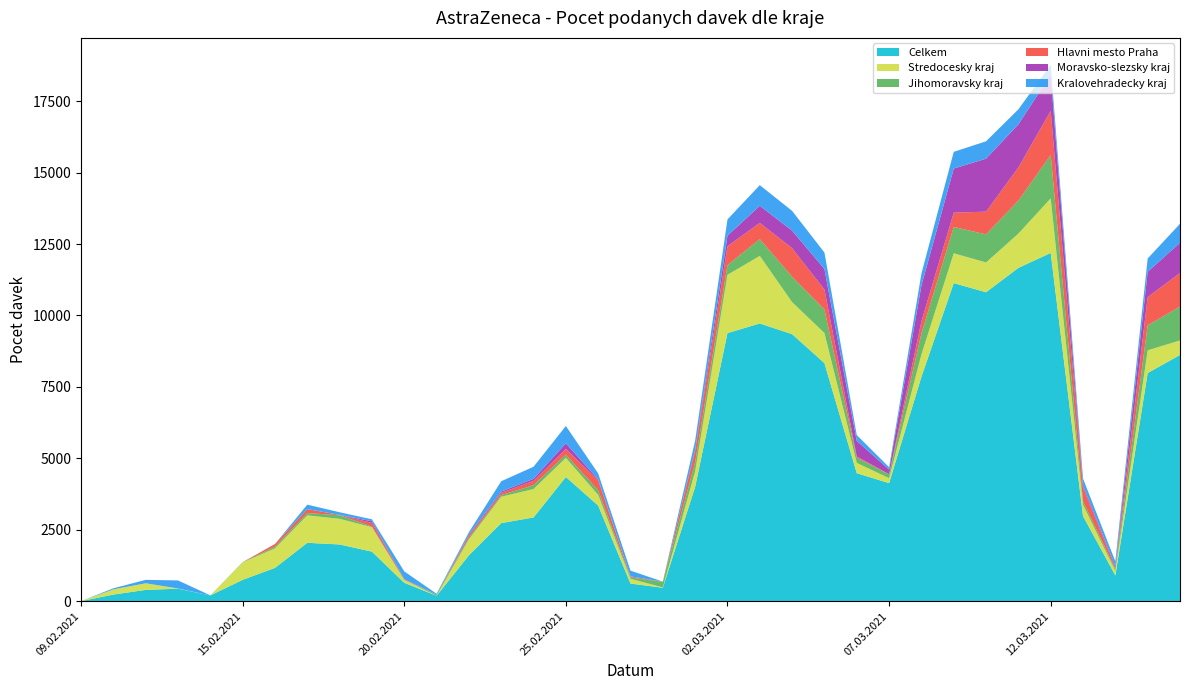

Reading left to right, extract all data points from this chart.

Celkem: 09.02.2021=3	11.02.2021=233	12.02.2021=397	13.02.2021=439	14.02.2021=203	15.02.2021=749	16.02.2021=1167	17.02.2021=2044	18.02.2021=1987	19.02.2021=1736	20.02.2021=646	21.02.2021=191	22.02.2021=1608	23.02.2021=2735	24.02.2021=2932	25.02.2021=4348	26.02.2021=3347	27.02.2021=618	28.02.2021=472	01.03.2021=4006	02.03.2021=9383	03.03.2021=9720	04.03.2021=9345	05.03.2021=8332	06.03.2021=4481	07.03.2021=4133	08.03.2021=7854	09.03.2021=11133	10.03.2021=10813	11.03.2021=11666	12.03.2021=12189	13.03.2021=2980	14.03.2021=903	15.03.2021=7986	16.03.2021=8618
Stredocesky kraj: 09.02.2021=0	11.02.2021=181	12.02.2021=231	13.02.2021=8	14.02.2021=0	15.02.2021=607	16.02.2021=684	17.02.2021=960	18.02.2021=897	19.02.2021=854	20.02.2021=103	21.02.2021=0	22.02.2021=559	23.02.2021=922	24.02.2021=994	25.02.2021=670	26.02.2021=374	27.02.2021=167	28.02.2021=12	01.03.2021=544	02.03.2021=2039	03.03.2021=2366	04.03.2021=1121	05.03.2021=1053	06.03.2021=360	07.03.2021=172	08.03.2021=783	09.03.2021=1044	10.03.2021=1042	11.03.2021=1199	12.03.2021=1909	13.03.2021=395	14.03.2021=158	15.03.2021=795	16.03.2021=509
Jihomoravsky kraj: 09.02.2021=0	11.02.2021=0	12.02.2021=0	13.02.2021=0	14.02.2021=0	15.02.2021=12	16.02.2021=60	17.02.2021=81	18.02.2021=125	19.02.2021=22	20.02.2021=0	21.02.2021=40	22.02.2021=52	23.02.2021=58	24.02.2021=133	25.02.2021=112	26.02.2021=161	27.02.2021=50	28.02.2021=191	01.03.2021=320	02.03.2021=340	03.03.2021=586	04.03.2021=890	05.03.2021=821	06.03.2021=181	07.03.2021=131	08.03.2021=734	09.03.2021=920	10.03.2021=982	11.03.2021=1154	12.03.2021=1516	13.03.2021=118	14.03.2021=67	15.03.2021=876	16.03.2021=1183
Hlavni mesto Praha: 09.02.2021=0	11.02.2021=0	12.02.2021=0	13.02.2021=0	14.02.2021=0	15.02.2021=0	16.02.2021=91	17.02.2021=139	18.02.2021=12	19.02.2021=127	20.02.2021=16	21.02.2021=0	22.02.2021=76	23.02.2021=77	24.02.2021=153	25.02.2021=202	26.02.2021=345	27.02.2021=33	28.02.2021=10	01.03.2021=394	02.03.2021=664	03.03.2021=567	04.03.2021=998	05.03.2021=701	06.03.2021=42	07.03.2021=8	08.03.2021=421	09.03.2021=500	10.03.2021=796	11.03.2021=1159	12.03.2021=1546	13.03.2021=488	14.03.2021=41	15.03.2021=985	16.03.2021=1178
Moravsko-slezsky kraj: 09.02.2021=0	11.02.2021=0	12.02.2021=0	13.02.2021=0	14.02.2021=0	15.02.2021=0	16.02.2021=0	17.02.2021=0	18.02.2021=1	19.02.2021=59	20.02.2021=6	21.02.2021=3	22.02.2021=34	23.02.2021=45	24.02.2021=72	25.02.2021=195	26.02.2021=36	27.02.2021=0	28.02.2021=0	01.03.2021=44	02.03.2021=368	03.03.2021=600	04.03.2021=615	05.03.2021=720	06.03.2021=549	07.03.2021=163	08.03.2021=1256	09.03.2021=1544	10.03.2021=1855	11.03.2021=1511	12.03.2021=1265	13.03.2021=61	14.03.2021=61	15.03.2021=888	16.03.2021=1056
Kralovehradecky kraj: 09.02.2021=0	11.02.2021=39	12.02.2021=120	13.02.2021=281	14.02.2021=3	15.02.2021=0	16.02.2021=0	17.02.2021=156	18.02.2021=92	19.02.2021=69	20.02.2021=274	21.02.2021=28	22.02.2021=87	23.02.2021=362	24.02.2021=422	25.02.2021=606	26.02.2021=208	27.02.2021=202	28.02.2021=2	01.03.2021=317	02.03.2021=568	03.03.2021=722	04.03.2021=691	05.03.2021=574	06.03.2021=202	07.03.2021=83	08.03.2021=417	09.03.2021=585	10.03.2021=607	11.03.2021=525	12.03.2021=350	13.03.2021=251	14.03.2021=166	15.03.2021=464	16.03.2021=665